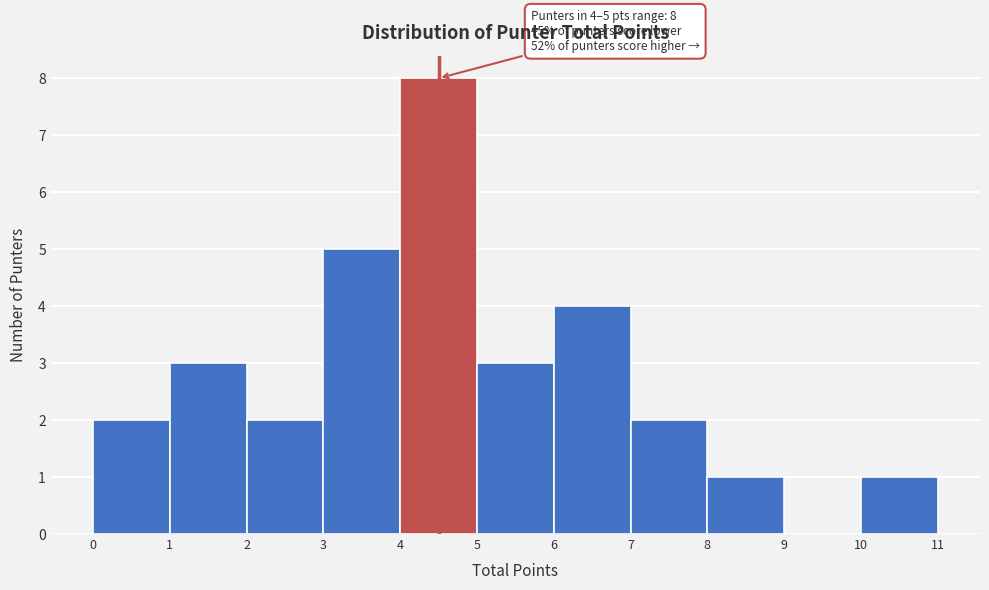

Which range on the x-axis has the tallest bar?

4 to 5